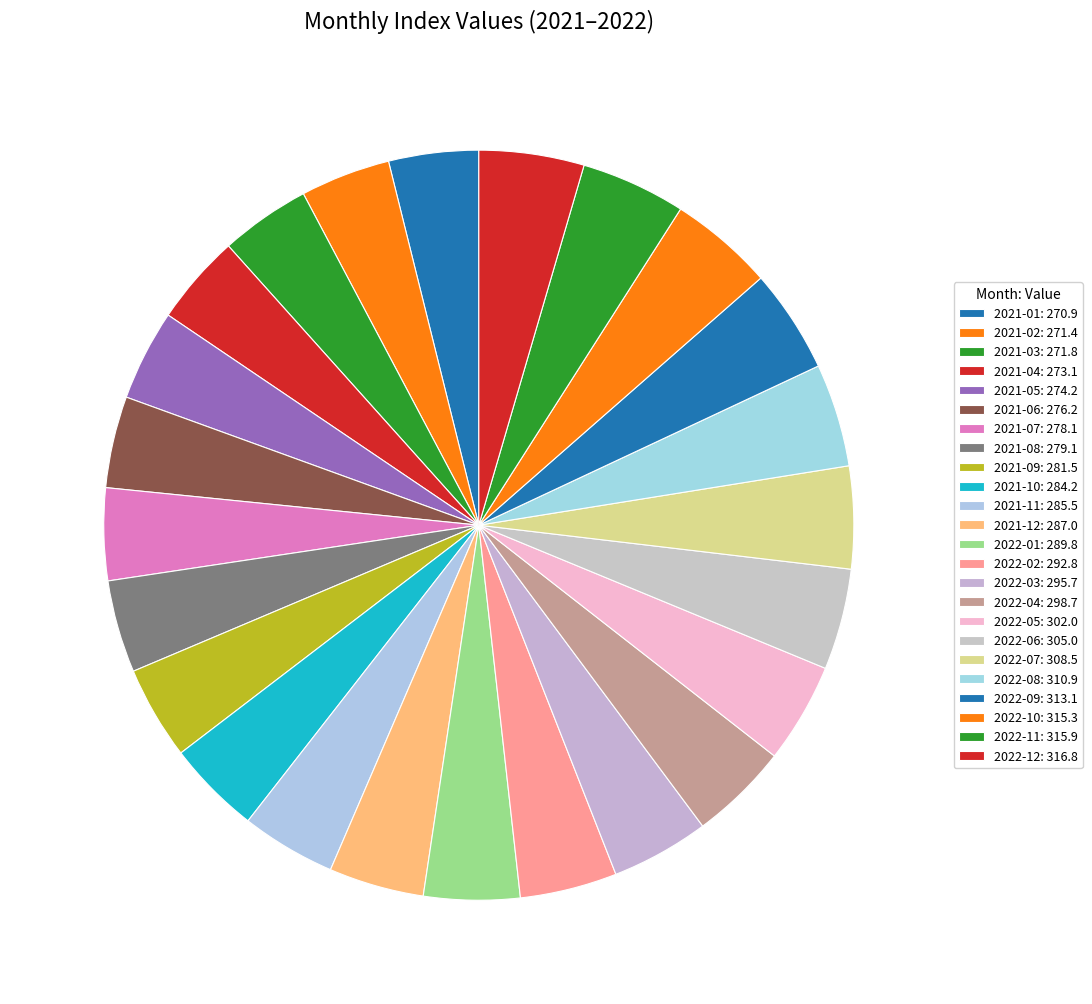

How many slices are in this pie chart?

24